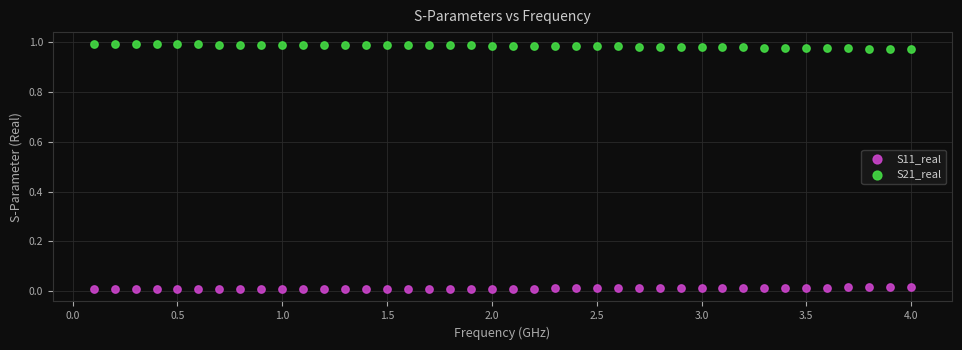

What is the X range (max minus min) for the scatter plot?

3.9